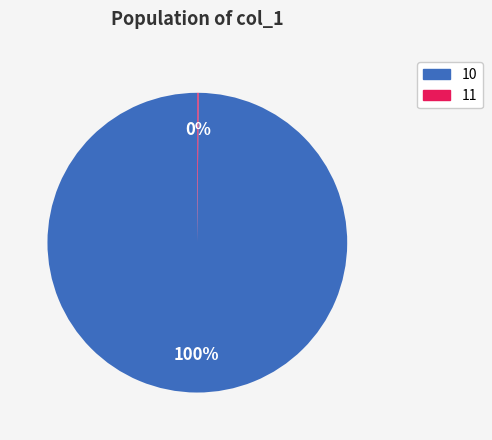

Does 10 represent more than half of the total?

Yes